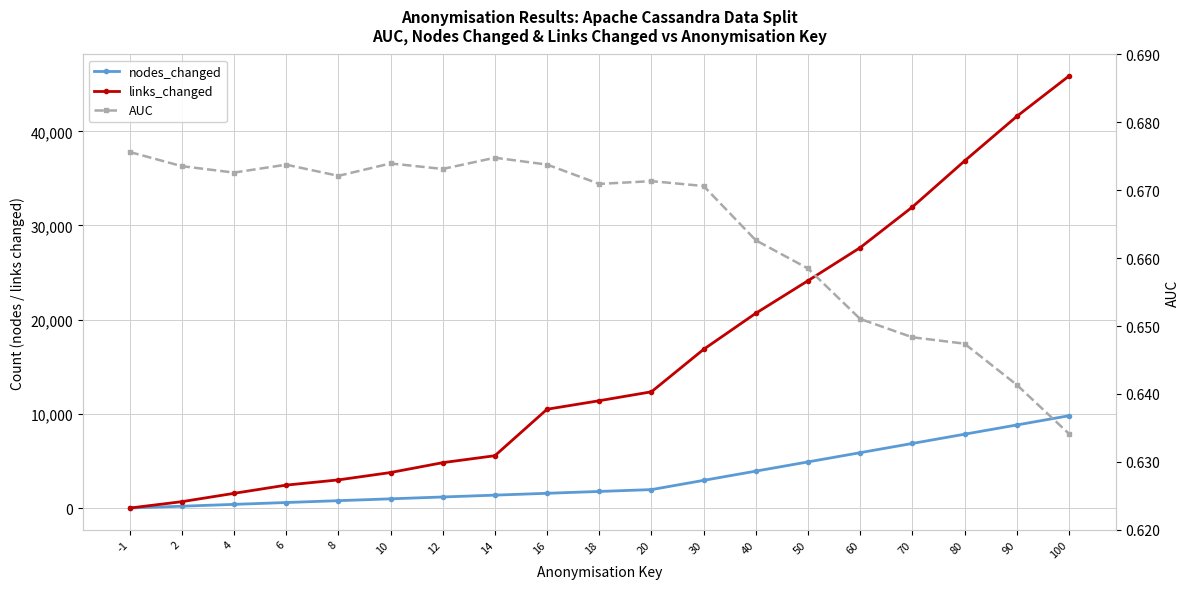

Is it true that AUC equals 0.7 at 4?

True